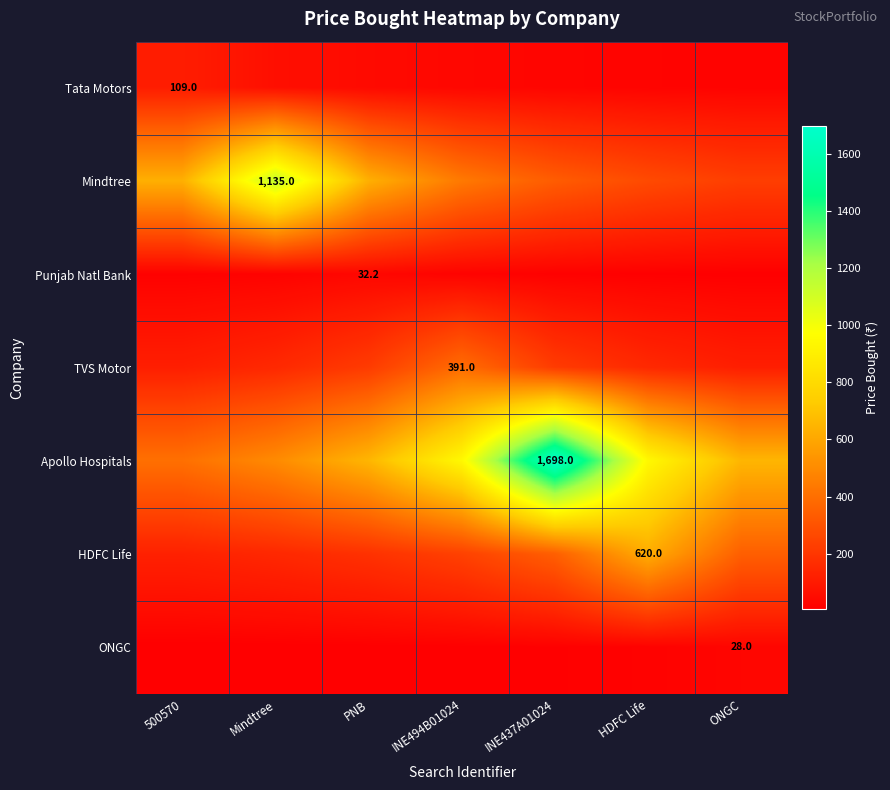

The value of Punjab Natl Bank at ONGC is 1.8. True or false?

False